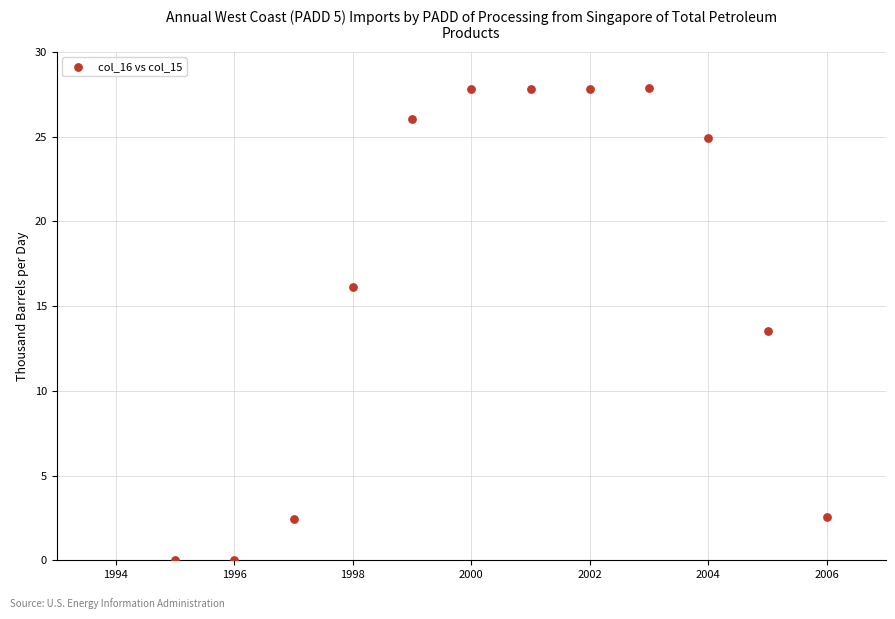

What is the average X value?

2000.5